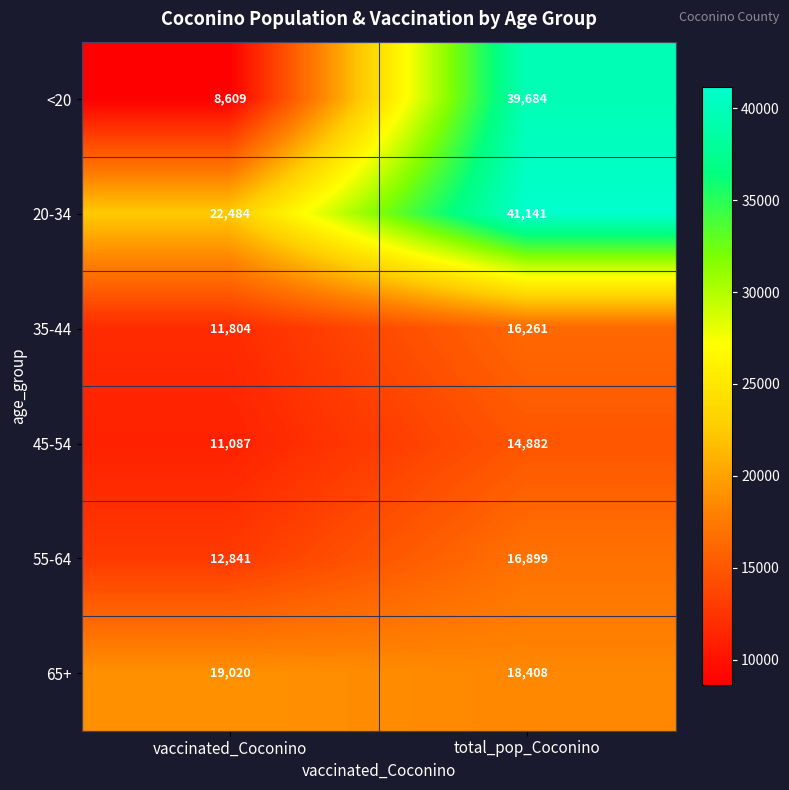

Is it true that 45-54 equals 24763 at total_pop_Coconino?

False